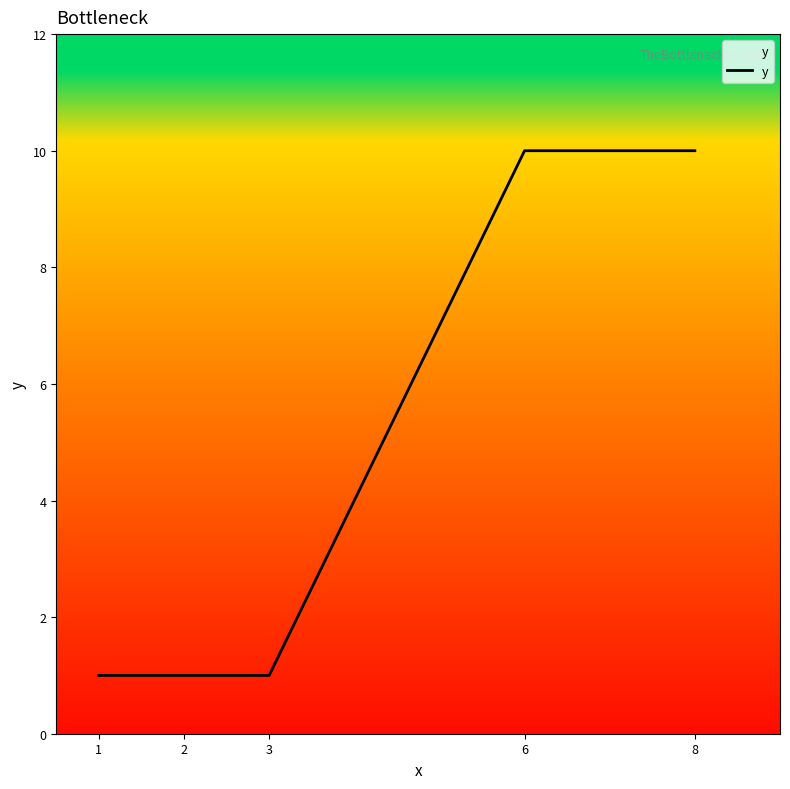

What is the average value?

5